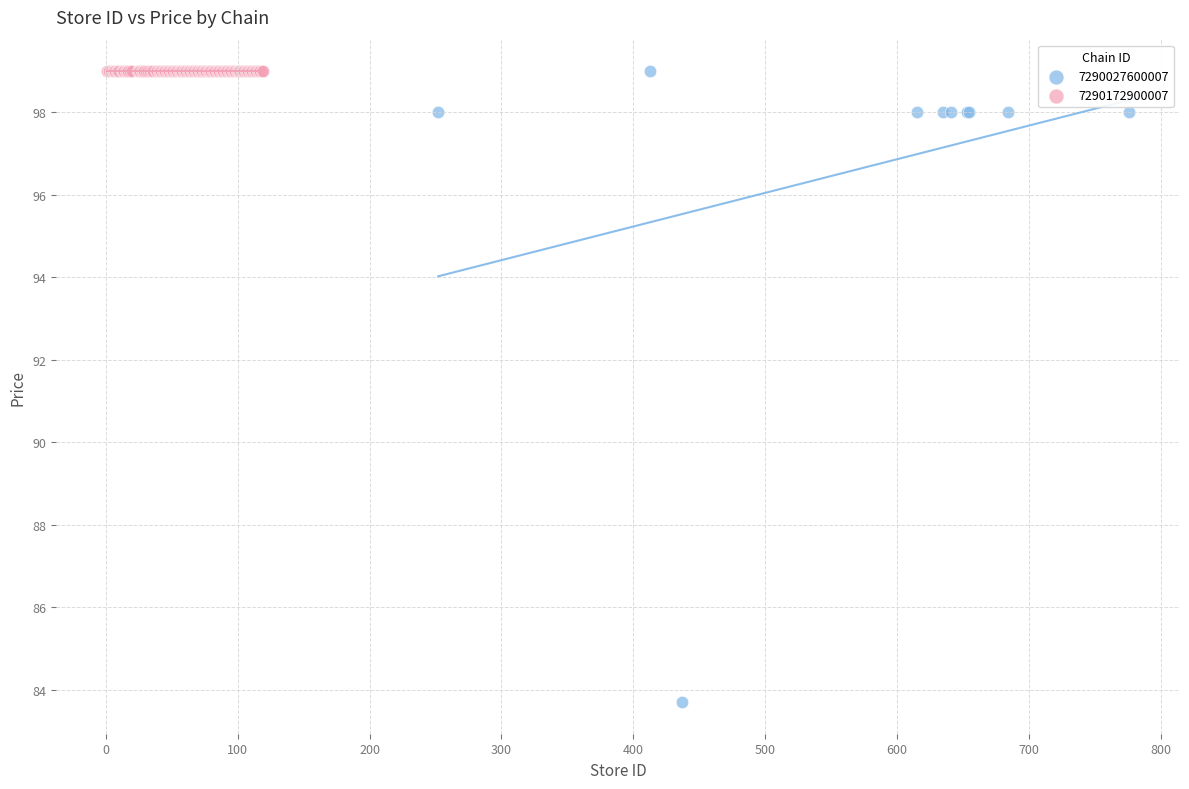

Which series reaches the minimum Y coordinate?

7290027600007